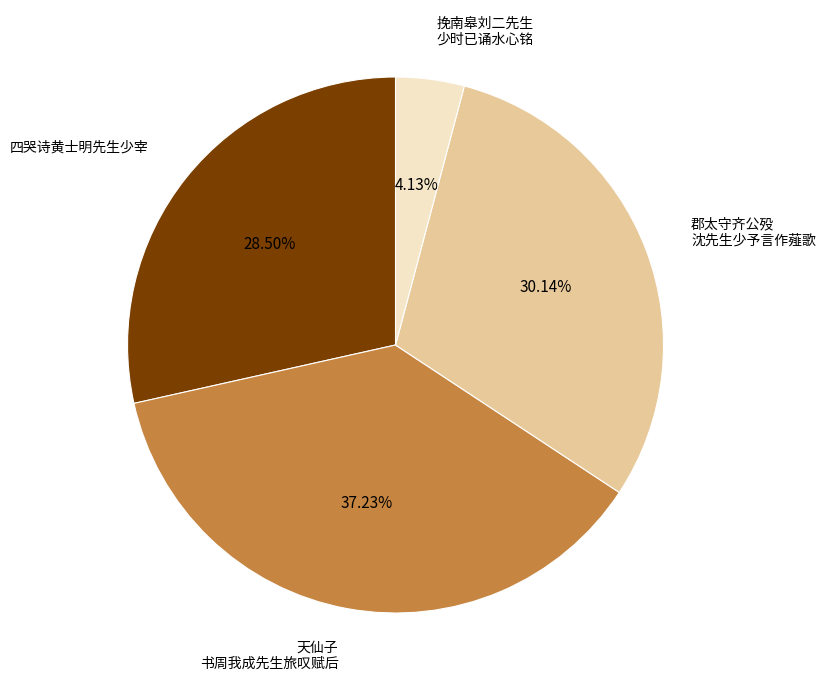

Rank the categories by value from highest to lowest.

天仙子 书周我成先生旅叹赋后, 郡太守齐公殁 沈先生少予言作薤歌, 四哭诗黄士明先生少宰, 挽南皋刘二先生 少时已诵水心铭